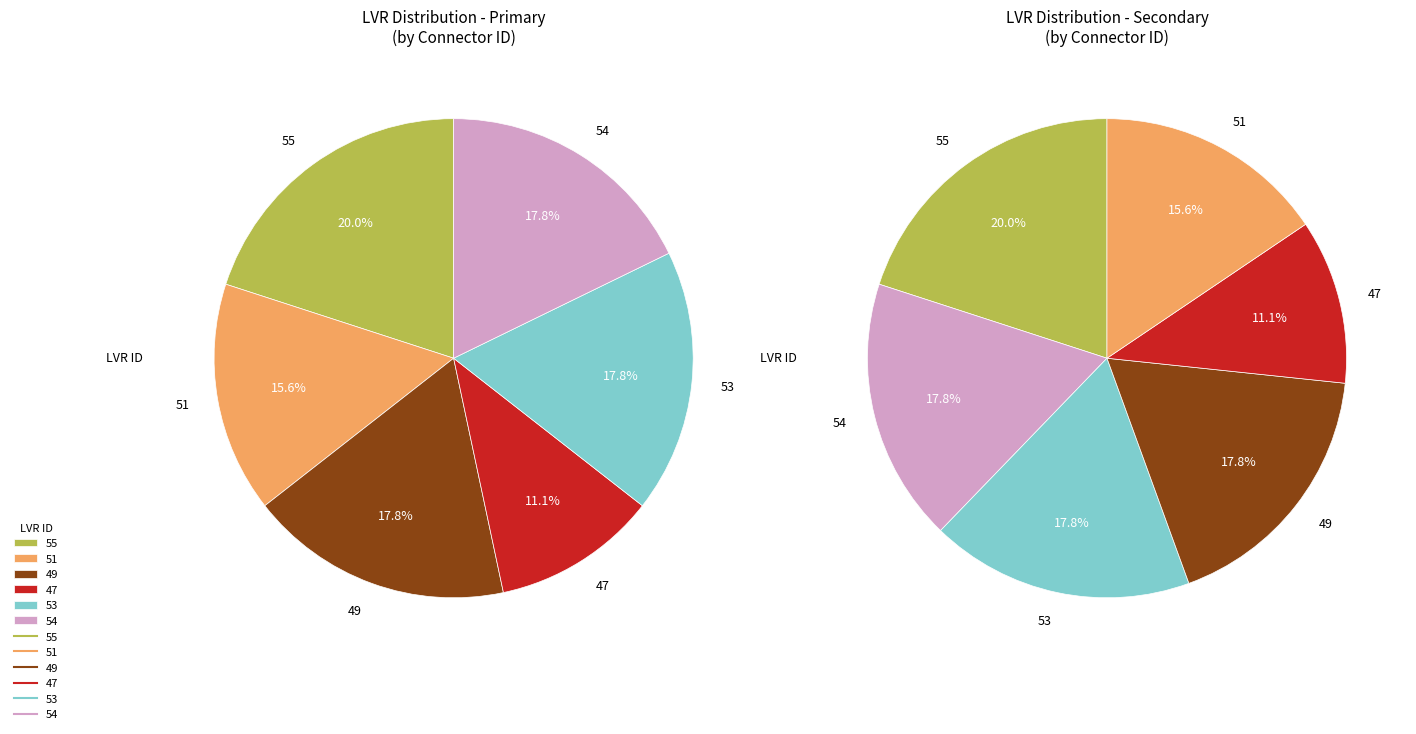

What is the smallest slice in the pie chart?

47